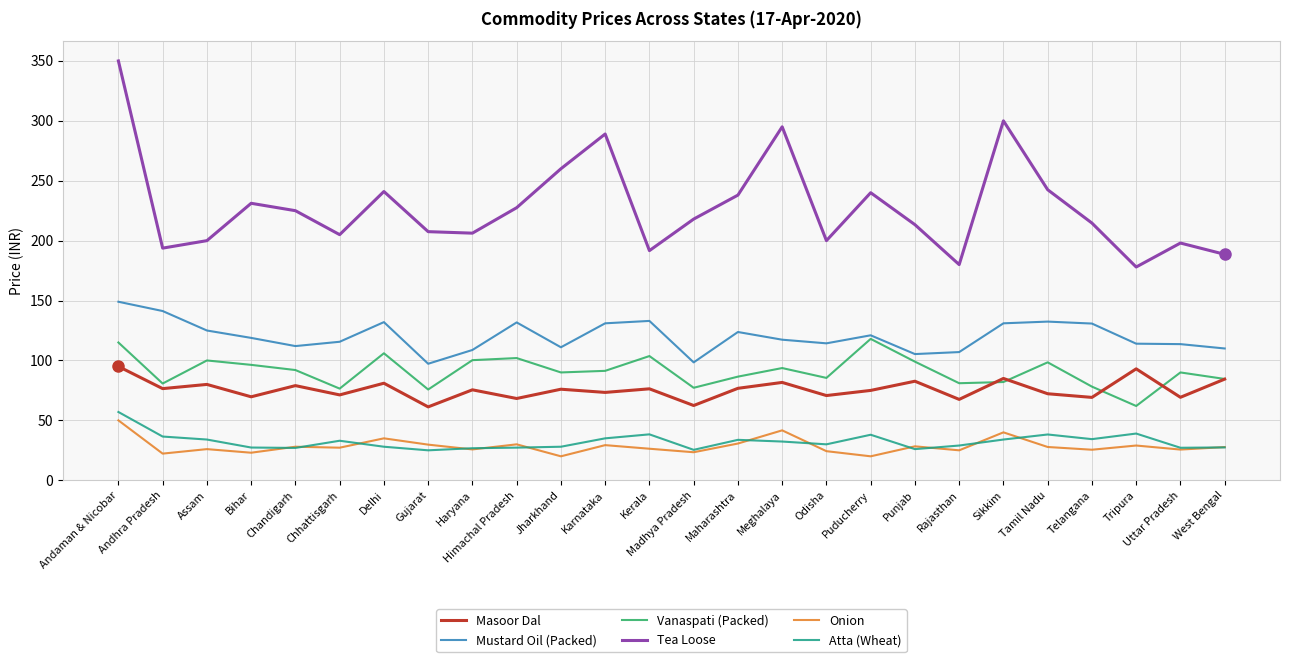

The value of Masoor Dal at Tamil Nadu is 72.2. True or false?

True